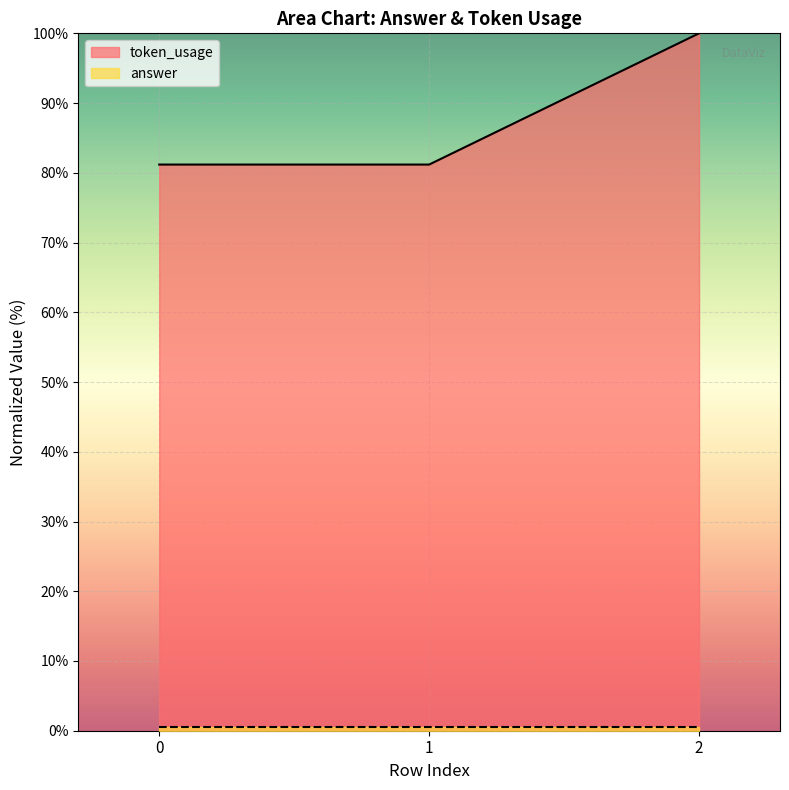

How many lines are shown in the chart?

2